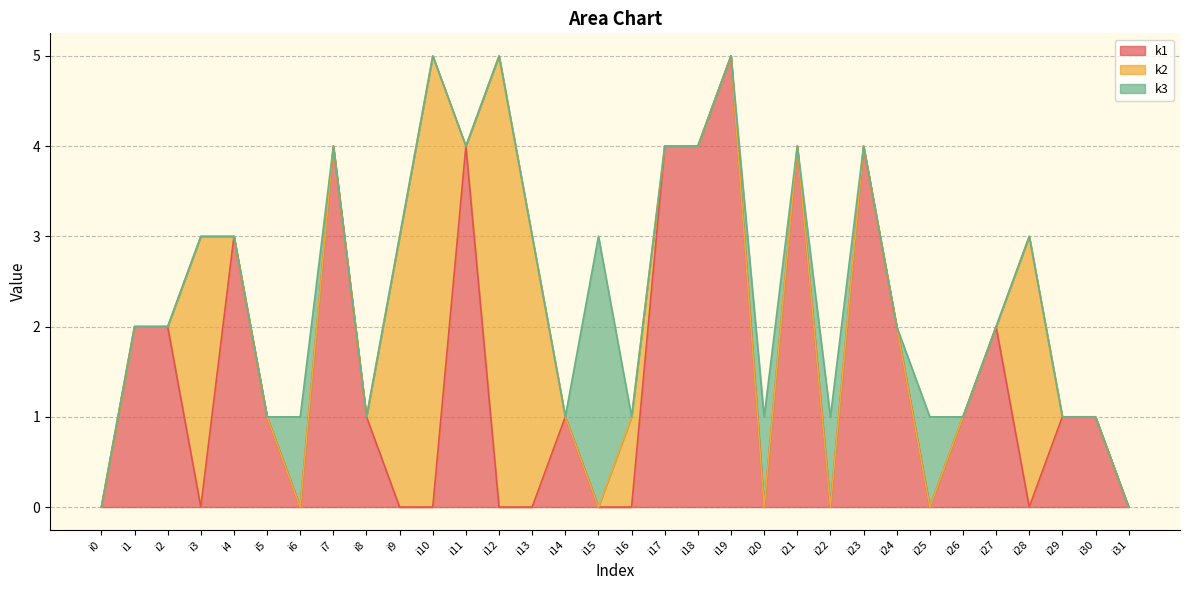

Reading left to right, transcribe all the data shown in this chart.

k1: 0	2	2	0	3	1	0	4	1	0	0	4	0	0	1	0	0	4	4	5	0	4	0	4	2	0	1	2	0	1	1	0
k2: 0	0	0	3	0	0	0	0	0	3	5	0	5	3	0	0	1	0	0	0	0	0	0	0	0	0	0	0	3	0	0	0
k3: 0	0	0	0	0	0	1	0	0	0	0	0	0	0	0	3	0	0	0	0	1	0	1	0	0	1	0	0	0	0	0	0